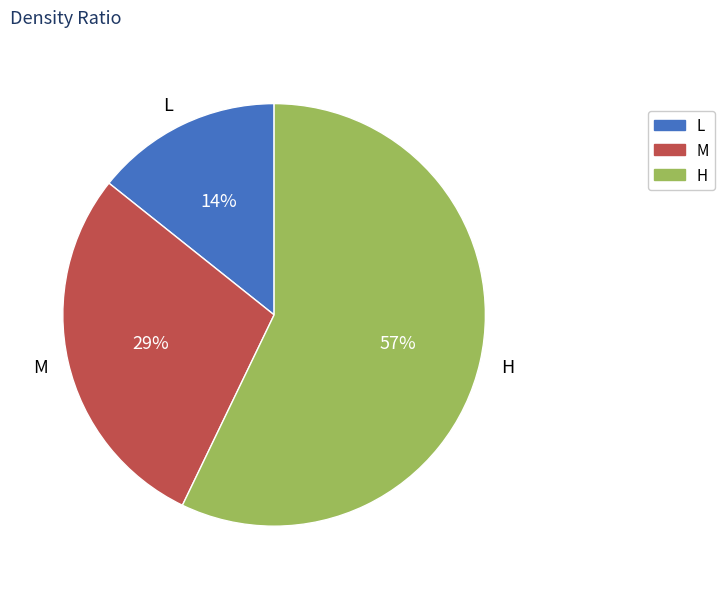

Rank the categories by value from highest to lowest.

H, M, L